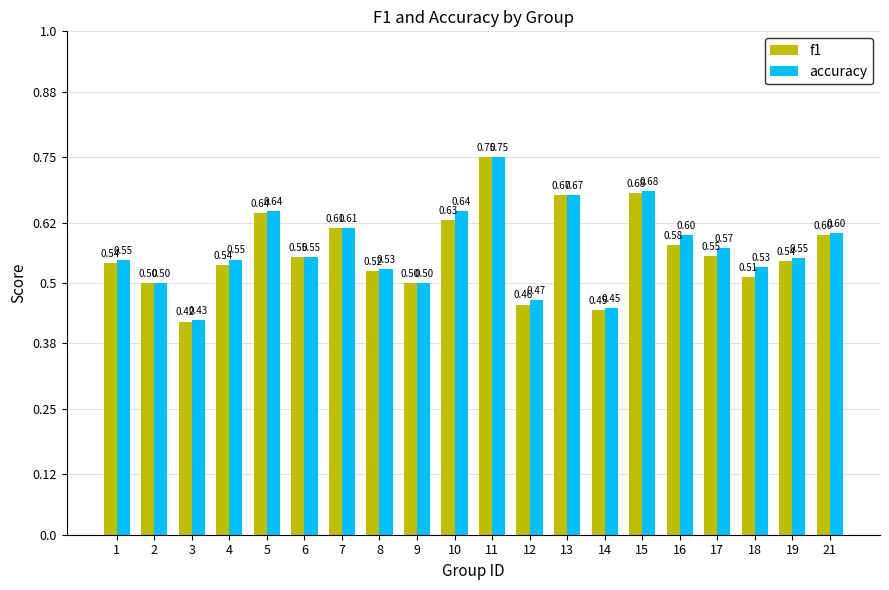

What is the total value across all series at 9?

1.0